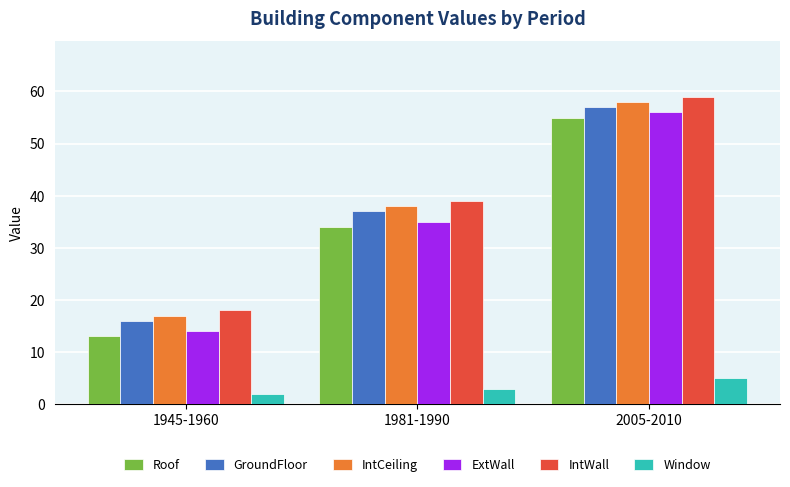

What is the greatest value displayed?

59